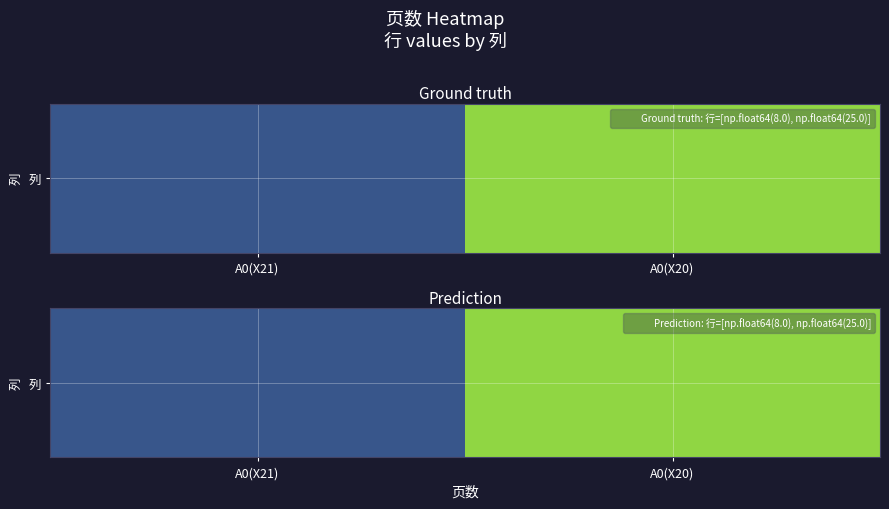

At which label is the value closest to 16?

A0(X21)